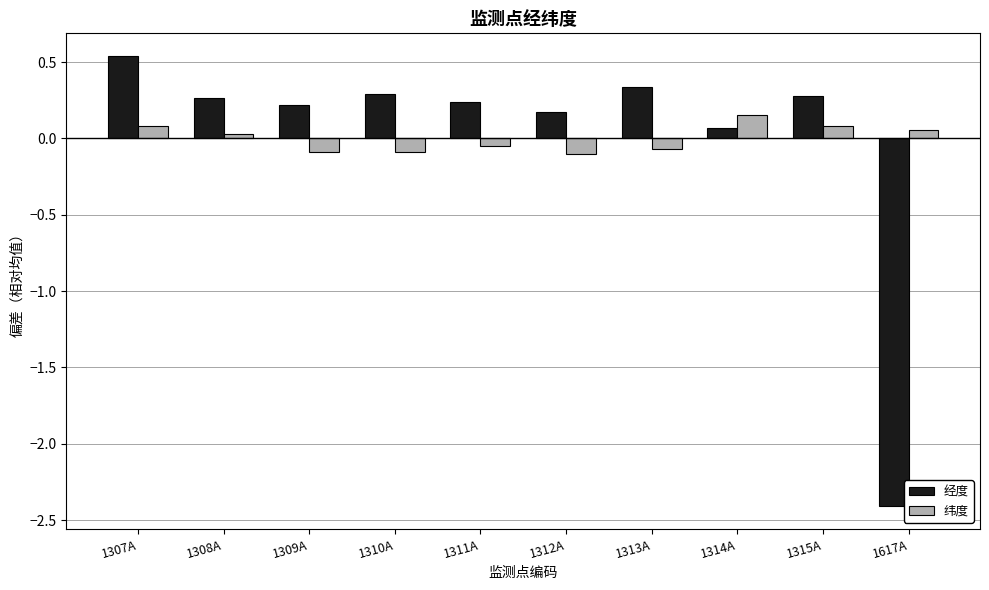

Between 1308A and 1312A, which series saw the biggest shift?

纬度